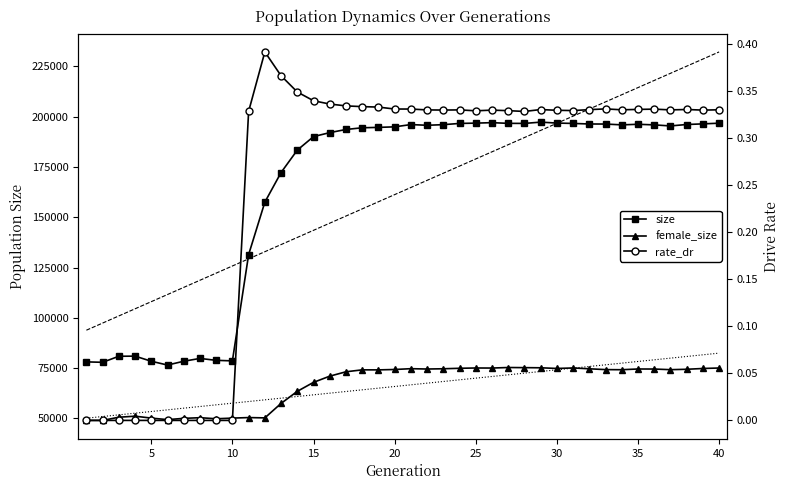

What is the average value of the rate_dr series?

0.3